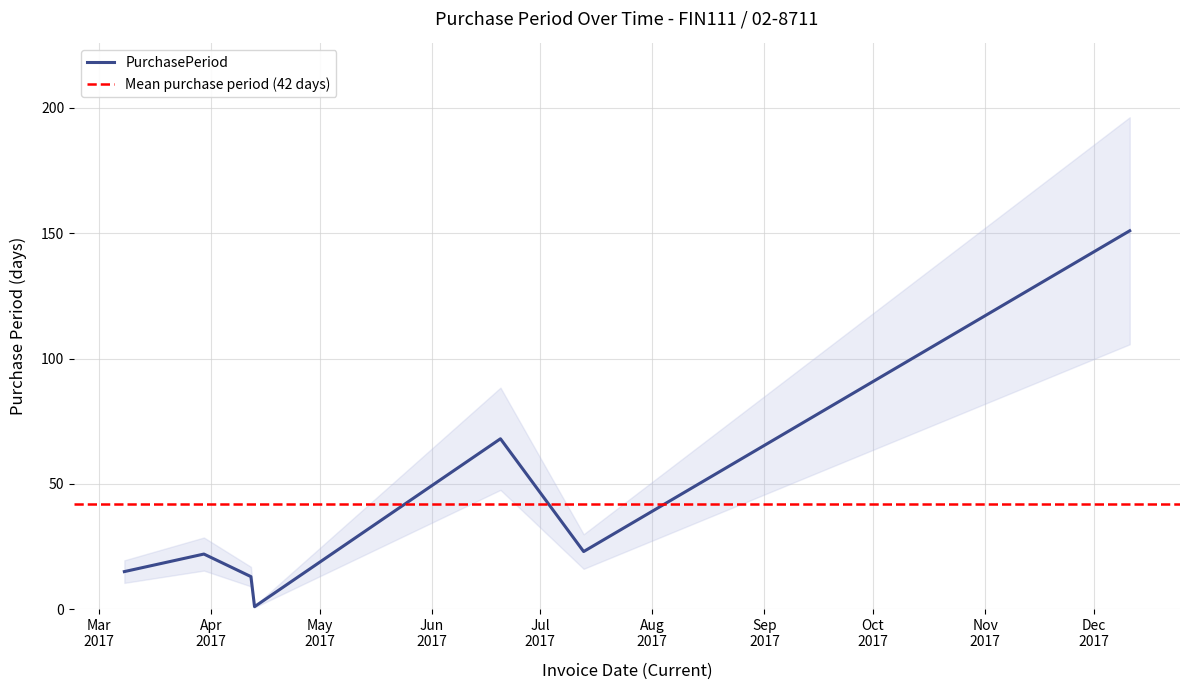

How many values are below 22?

3